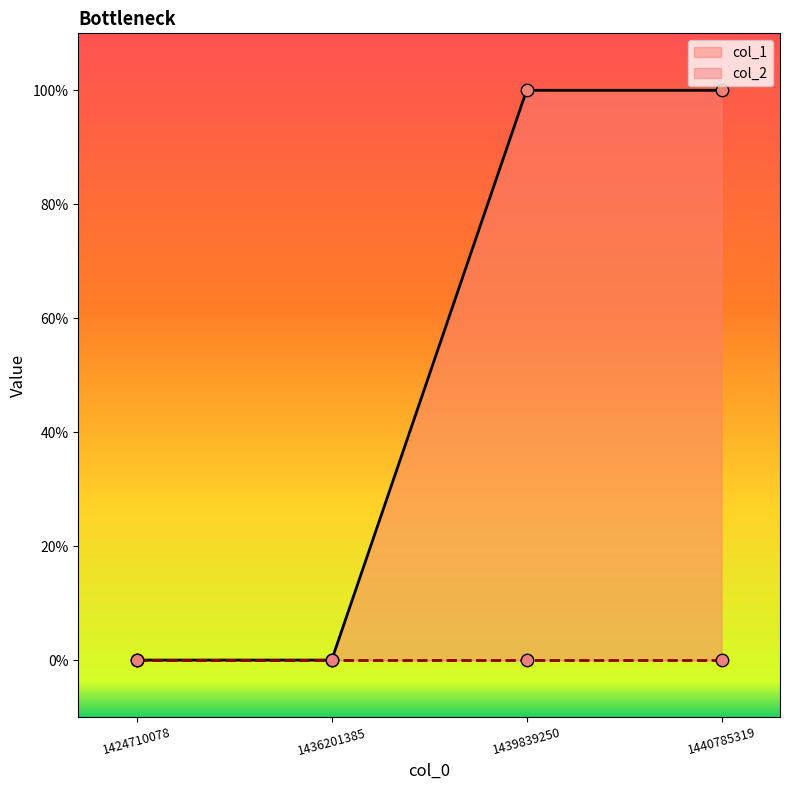

What is the change in value from 1424710078 to 1439839250?

+1